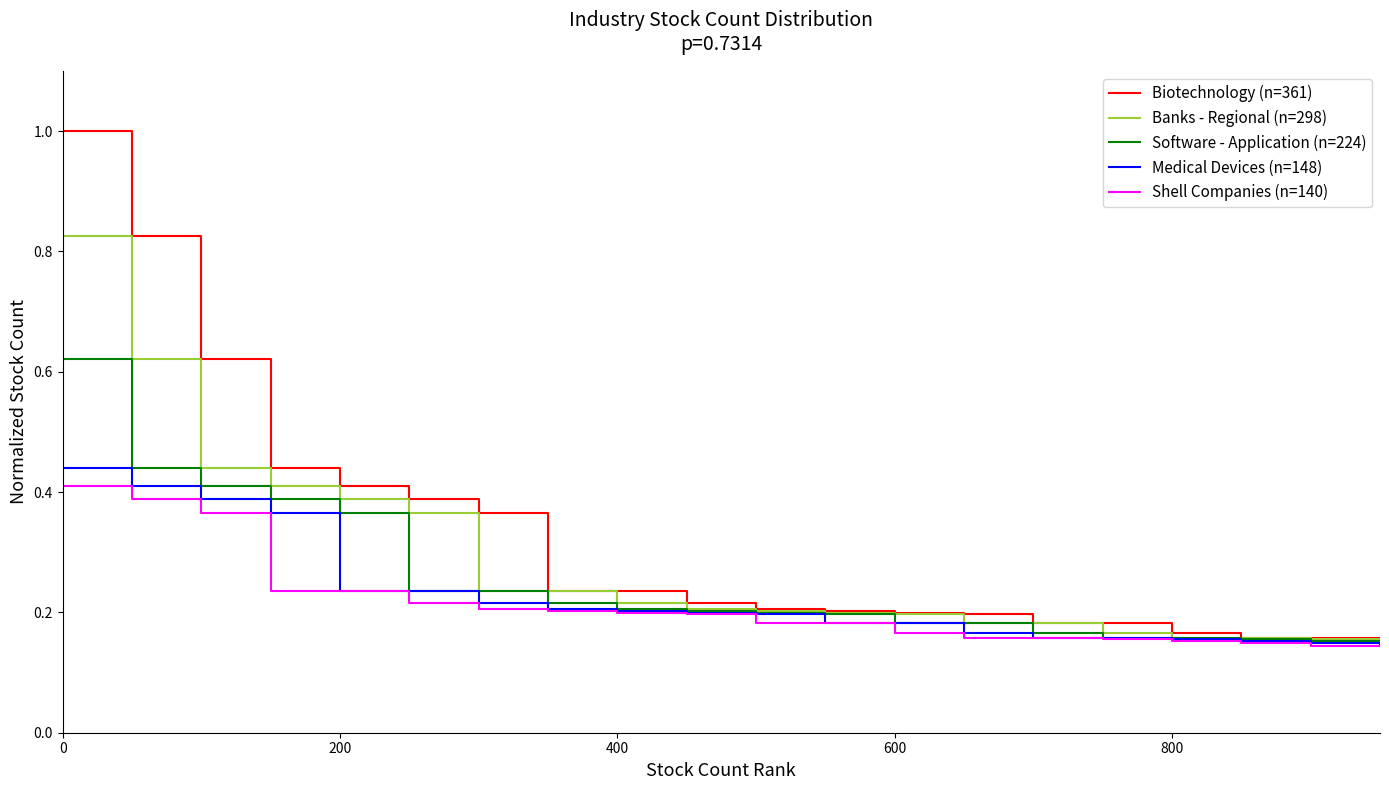

Which series has the widest spread of values?

Biotechnology (n=361)